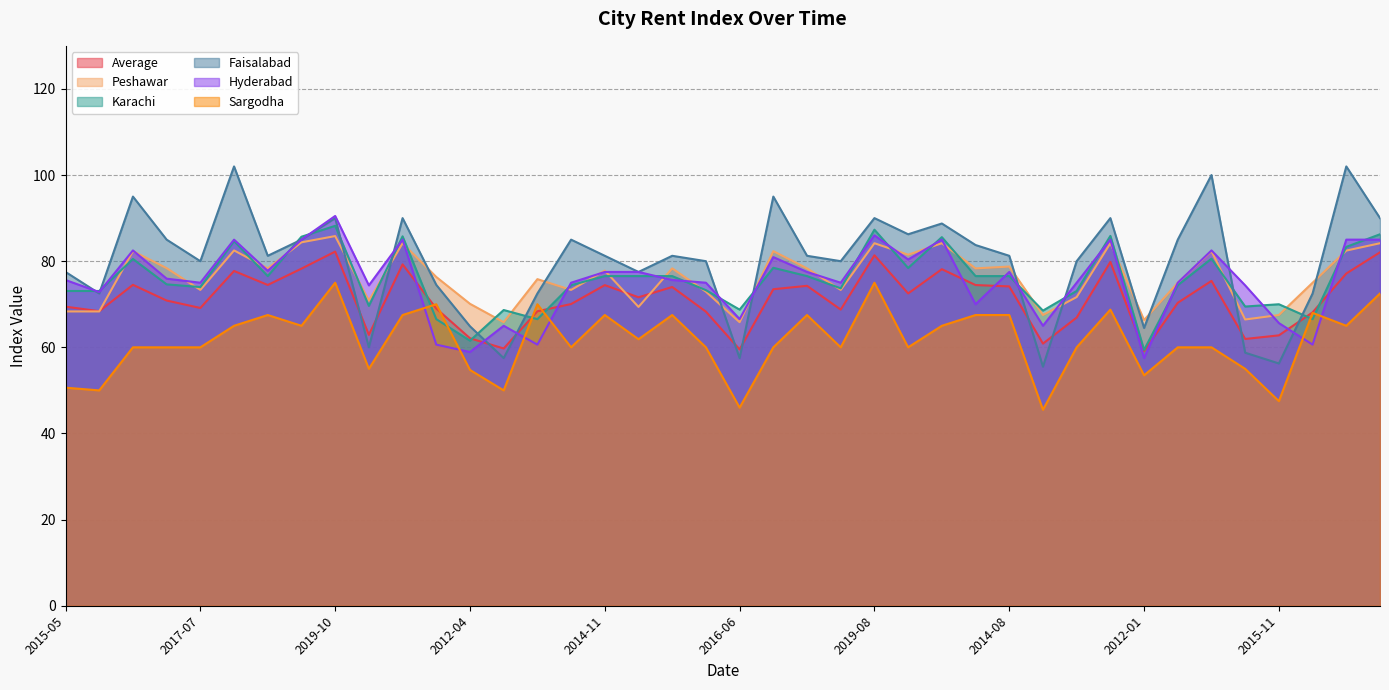

The value of Karachi at 2017-01 is 27.2. True or false?

False